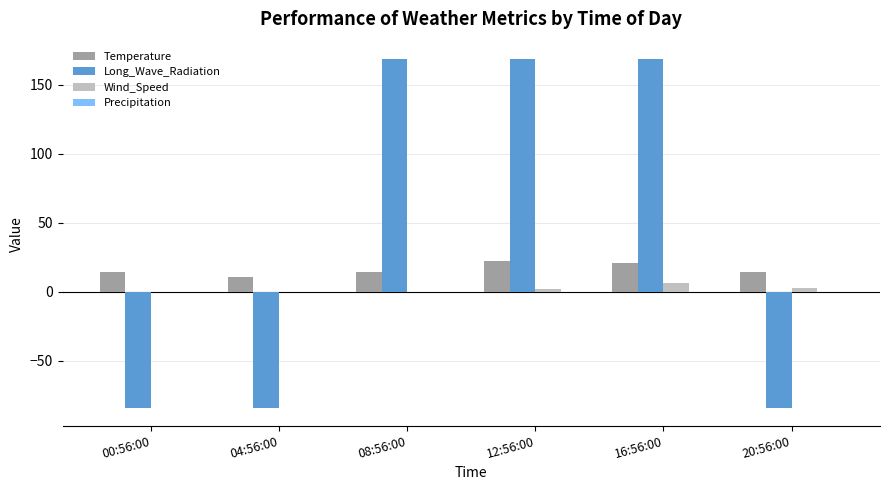

What is the sum of the Temperature values at 00:56:00 and 16:56:00?

35.0